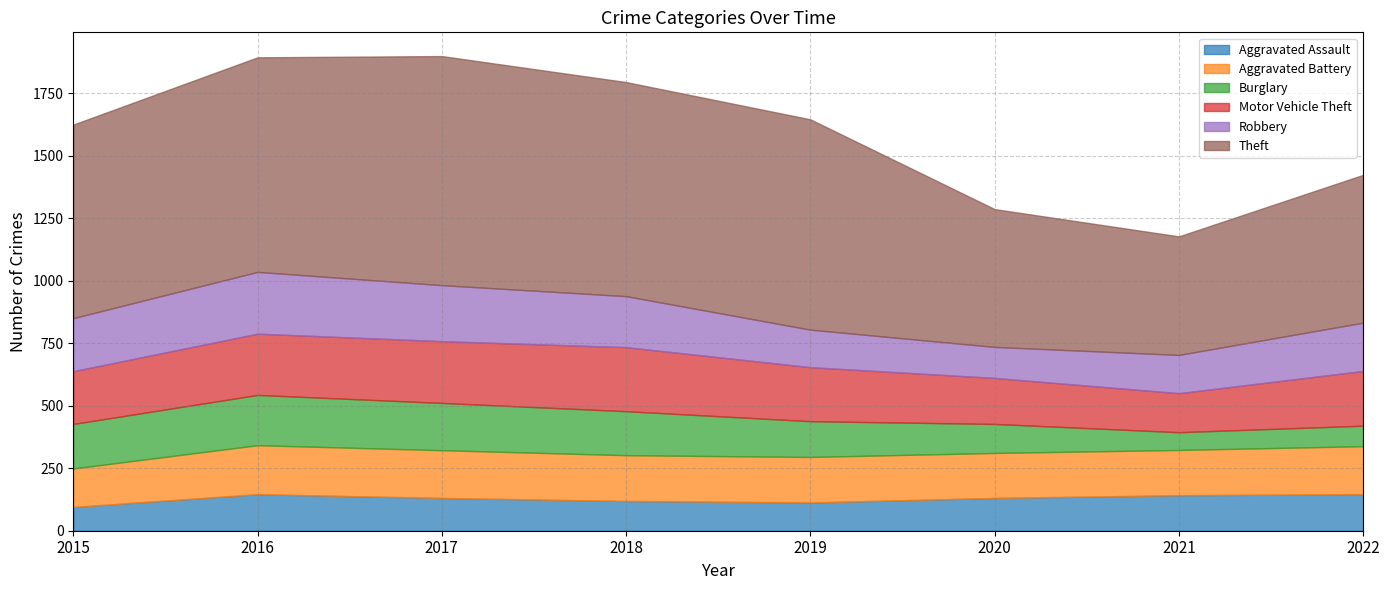

Which series has the largest total across all categories?

Theft